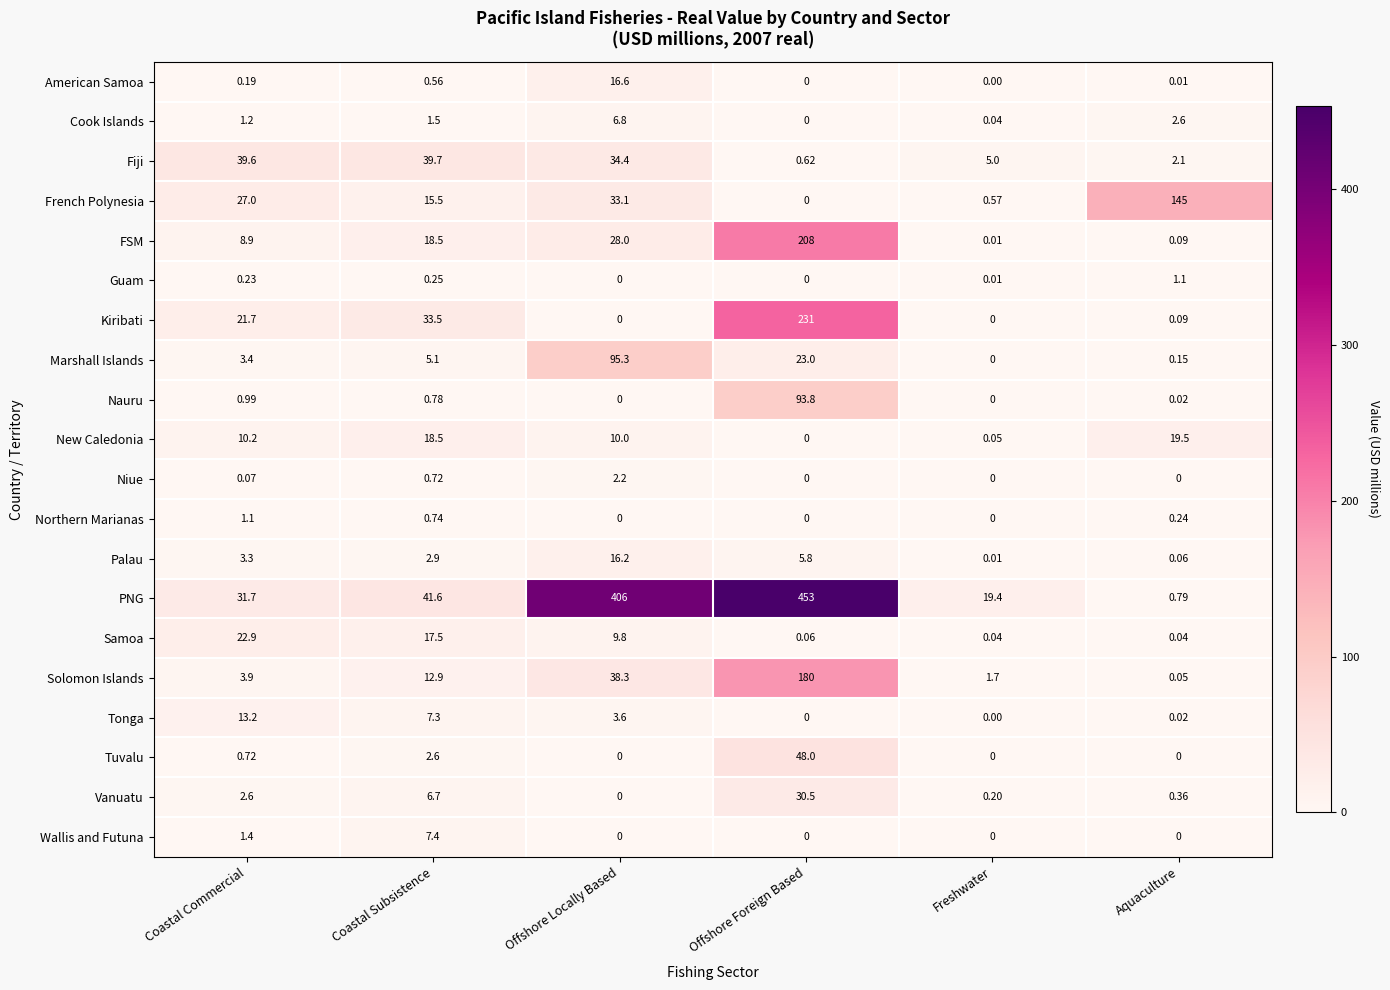

Rank the categories by Palau value from highest to lowest.

Offshore Locally Based, Offshore Foreign Based, Coastal Commercial, Coastal Subsistence, Aquaculture, Freshwater